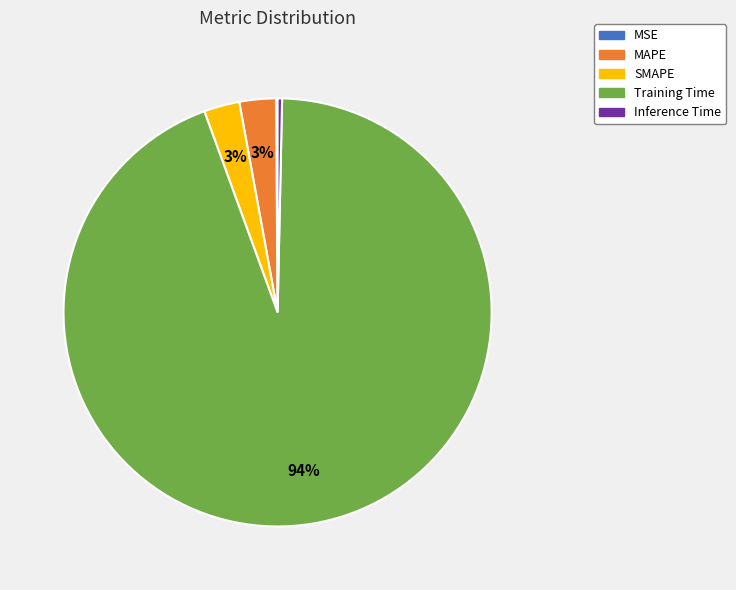

Which slice represents more than half of the pie?

Training Time